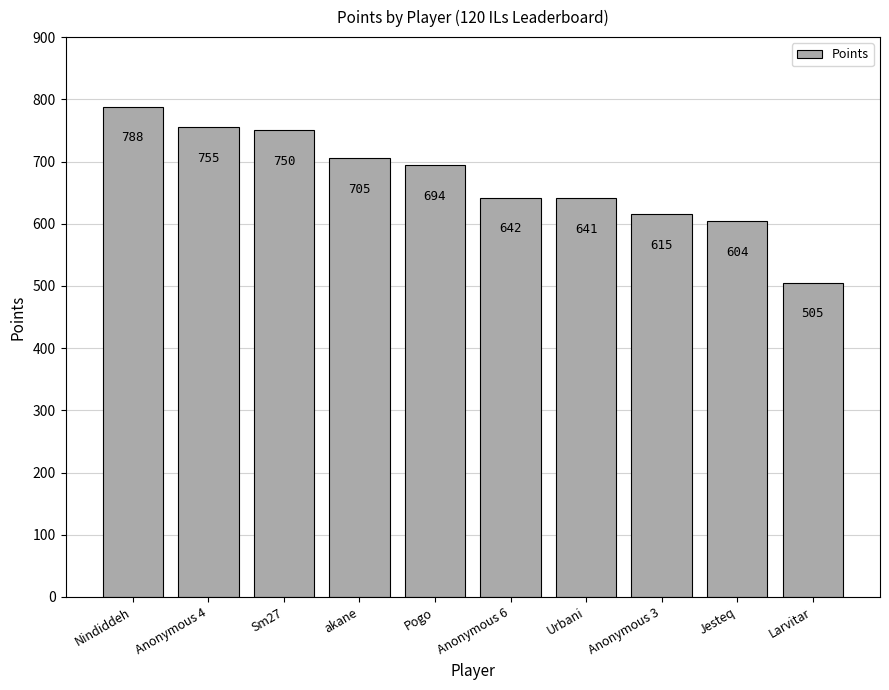

Are the bars grouped side by side (vs. stacked)?

No